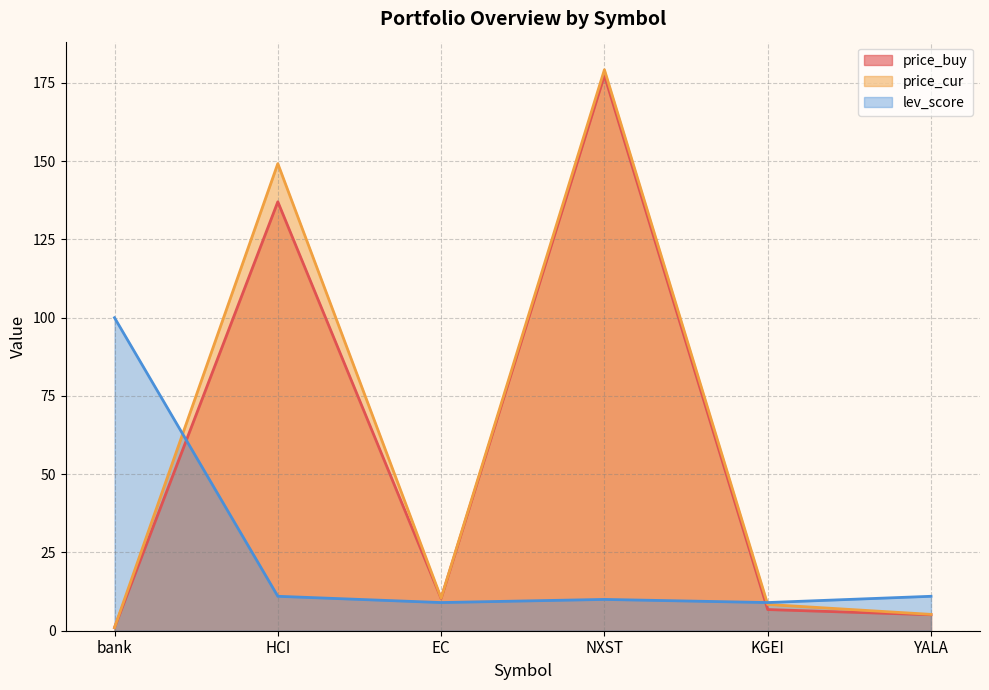

Reading left to right, what are all the values shown in this chart?

price_buy: 1.0	137.0	10.3	177.4	6.8	5.1
price_cur: 1.0	149.2	10.4	179.2	8.4	5.2
lev_score: 100.0	11.0	9.0	10.0	9.0	11.0